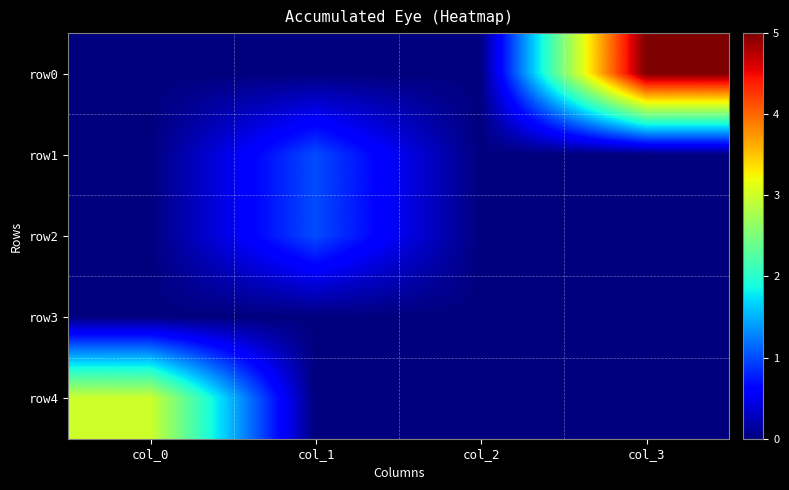

Reading left to right, transcribe all the data shown in this chart.

row0: col_0=0	col_1=0	col_2=0	col_3=5
row1: col_0=0	col_1=1	col_2=0	col_3=0
row2: col_0=0	col_1=1	col_2=0	col_3=0
row3: col_0=0	col_1=0	col_2=0	col_3=0
row4: col_0=3	col_1=0	col_2=0	col_3=0